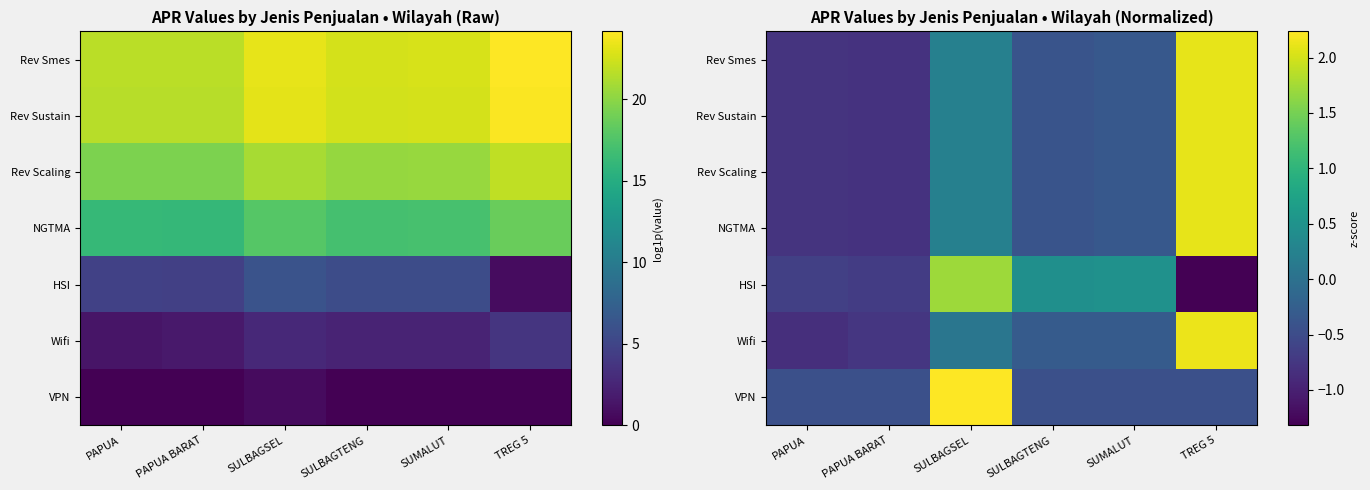

What is the approximate value of Rev Sustain at PAPUA BARAT?

-0.8